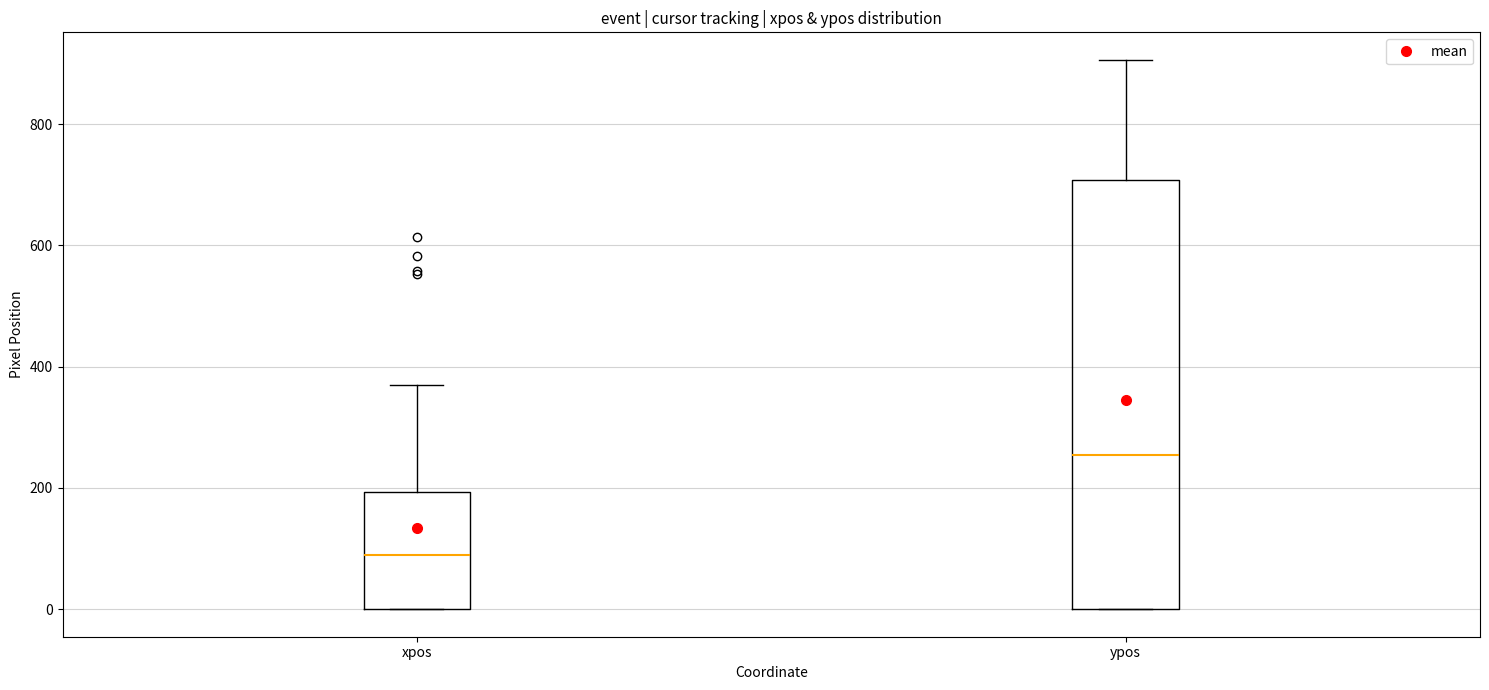

Reading left to right, read every box against the y-axis: the position of its median line, the range the box covers, and the ends of its whiskers. The values are not printed on the chart, so give them approximately, as read against the axis.

xpos: median 80, box 0 to 200, whiskers 0 to 360
ypos: median 260, box 0 to 700, whiskers 0 to 900